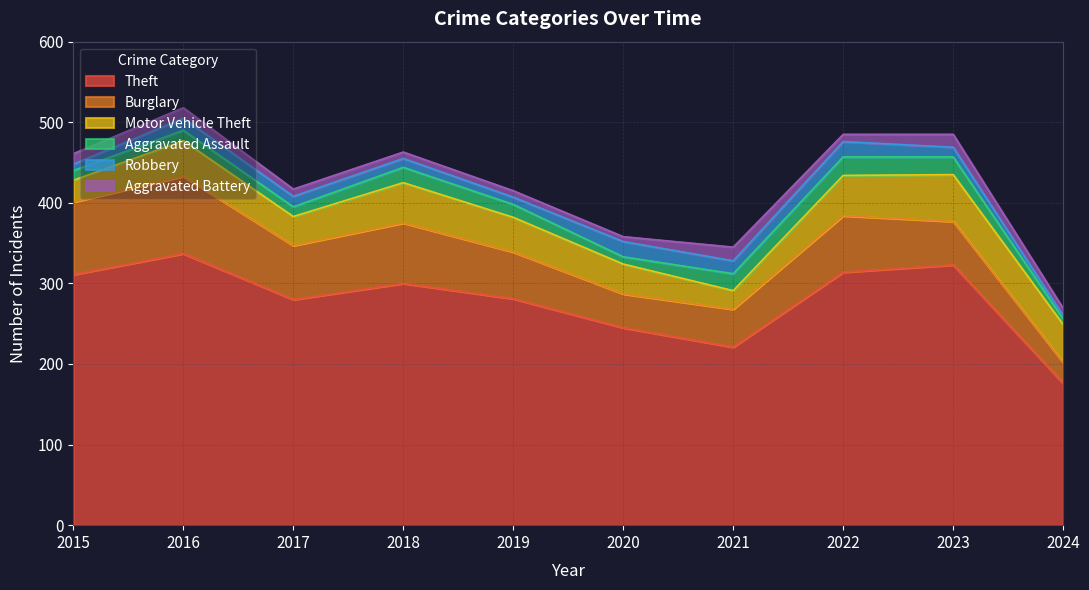

Read the Aggravated Assault value at 2021, to the nearest 5.

20